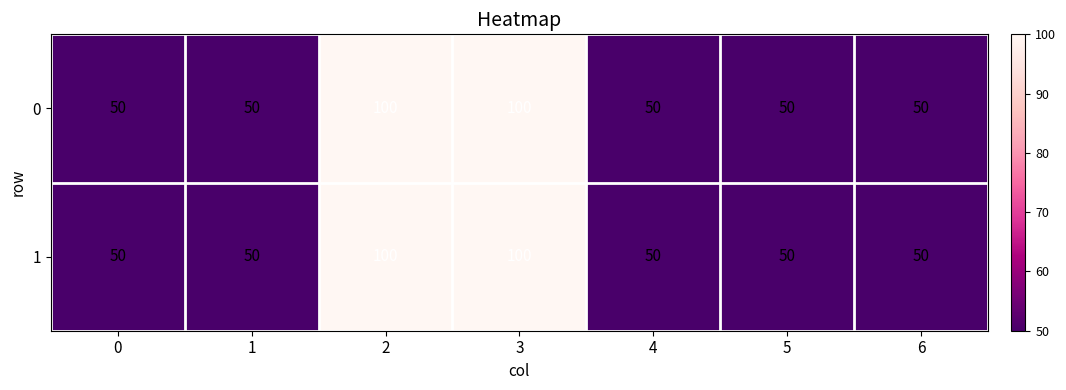

At how many categories does at least one series exceed 74?

2